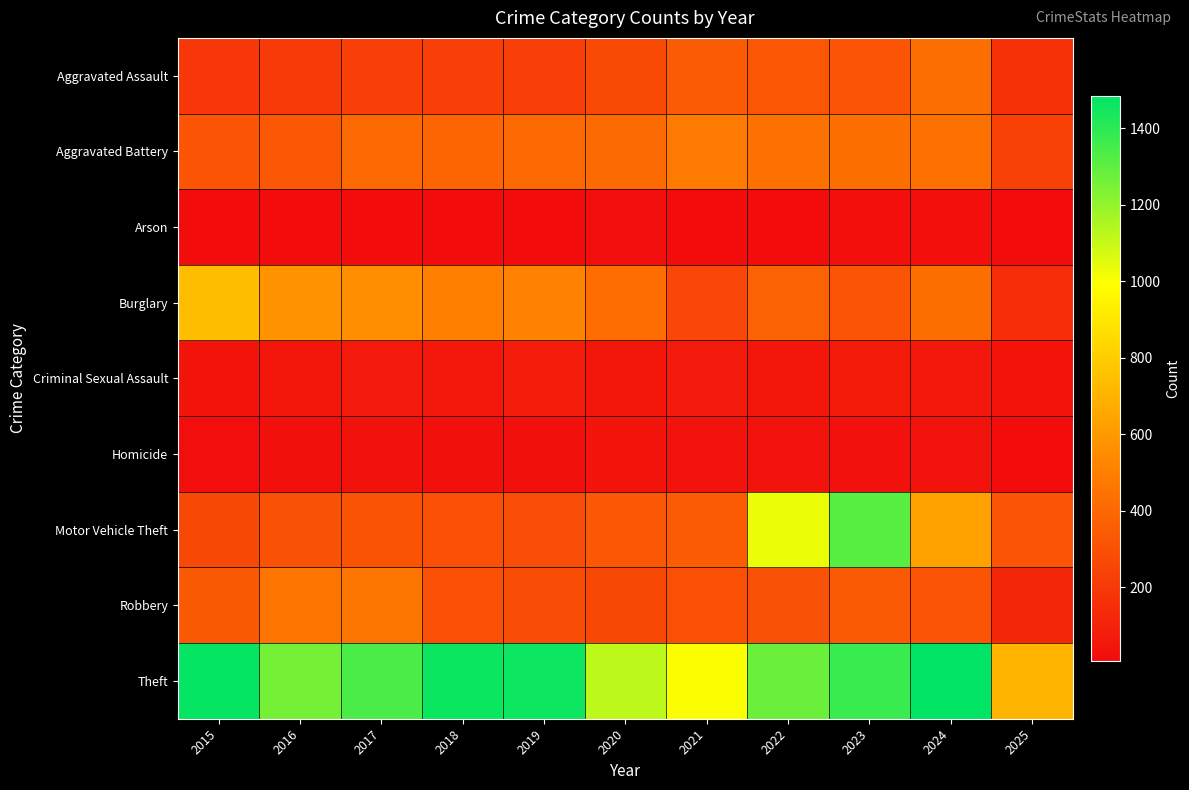

Rank the series by their maximum value, from highest to lowest.

Theft, Motor Vehicle Theft, Burglary, Aggravated Battery, Robbery, Aggravated Assault, Criminal Sexual Assault, Homicide, Arson